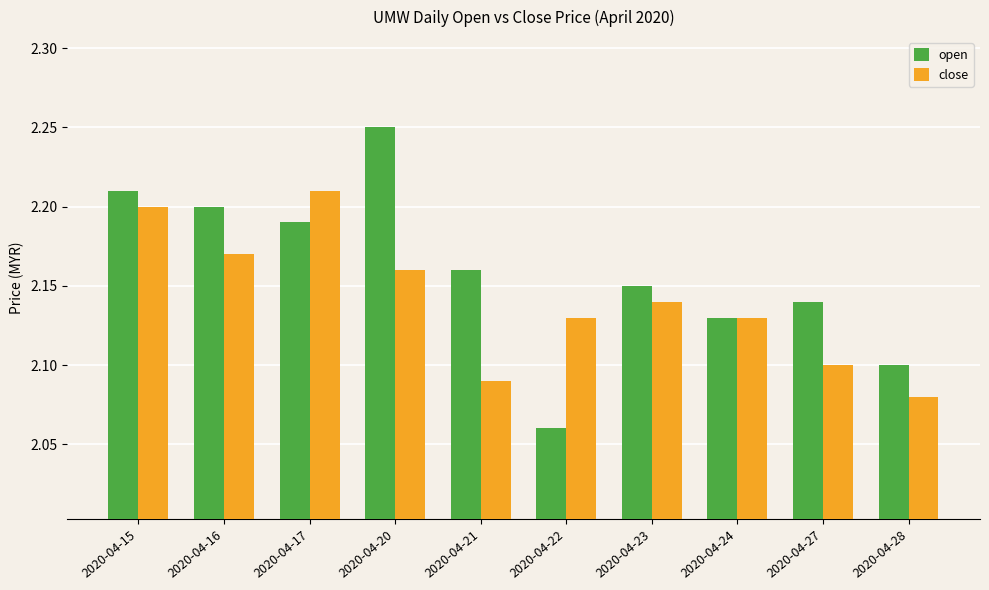

Is it true that open equals 2.2 at 2020-04-17?

True